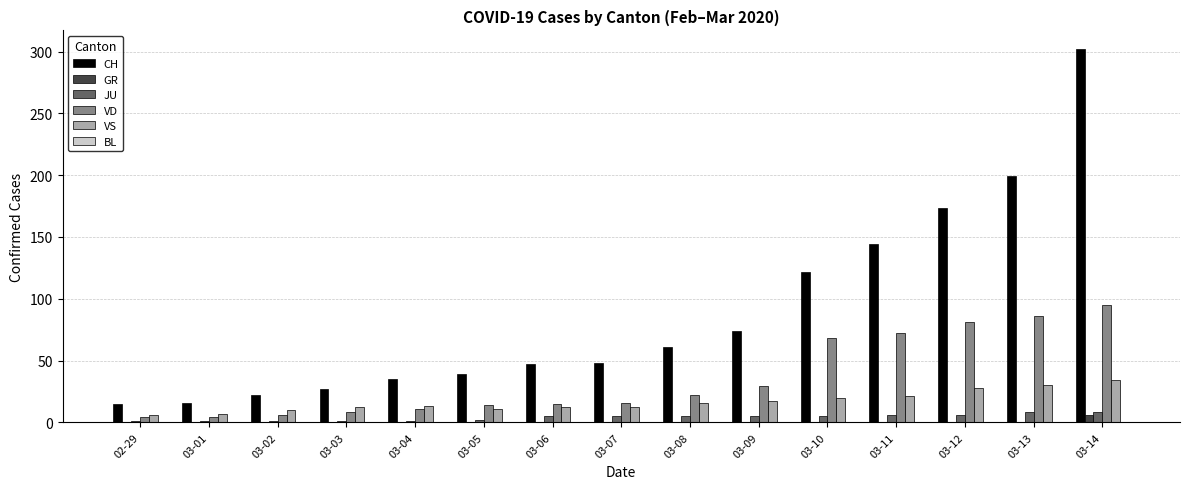

Between 03-03 and 03-13, which series saw the biggest shift?

CH